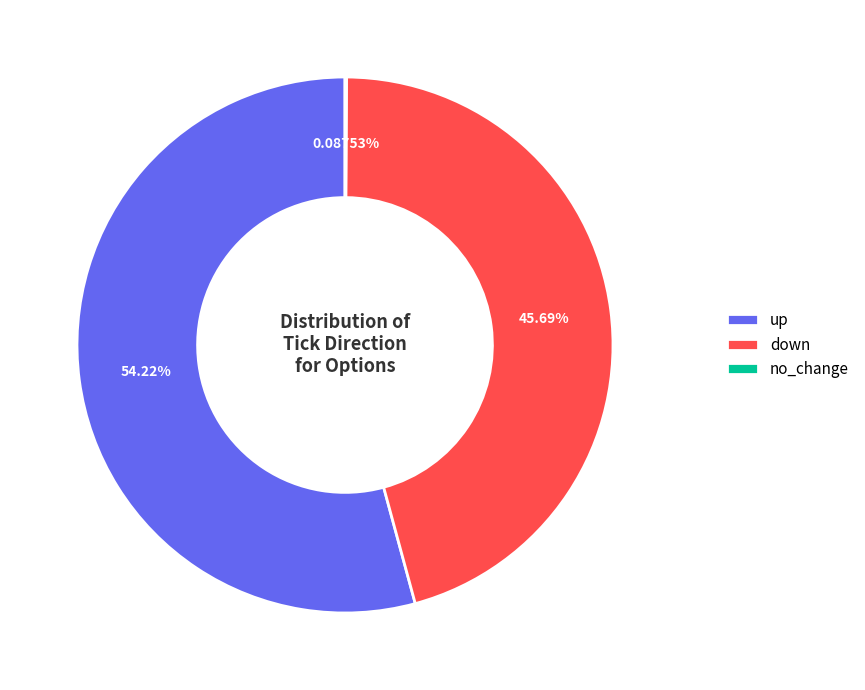

Does any single category account for the majority?

Yes